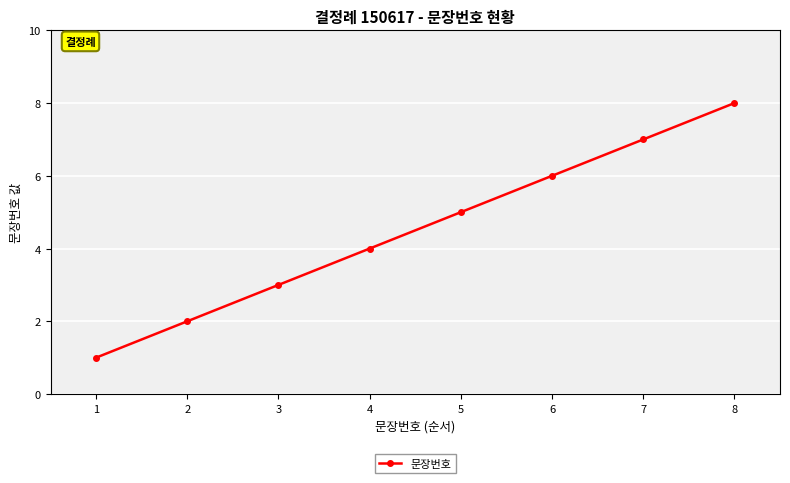

How many lines are shown in the chart?

1